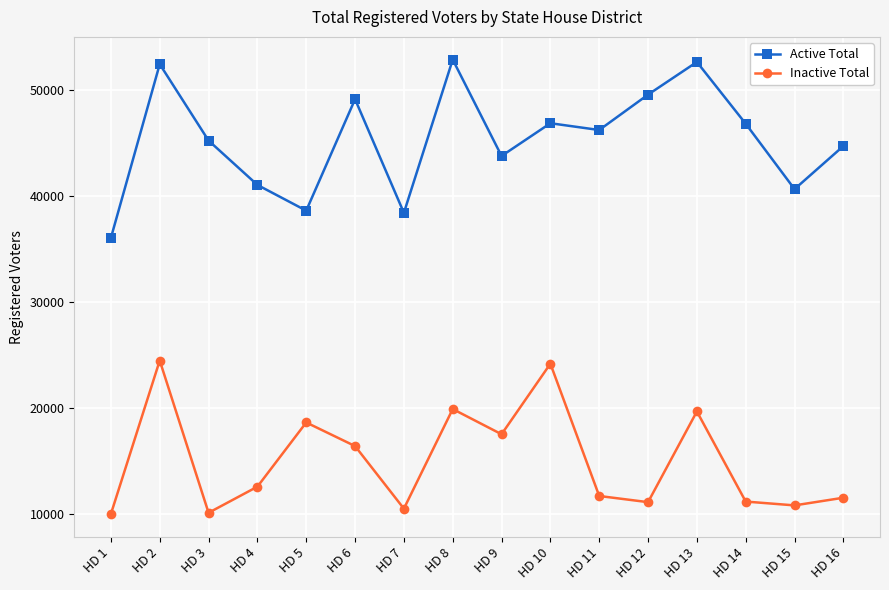

How many data points does each series have?

16